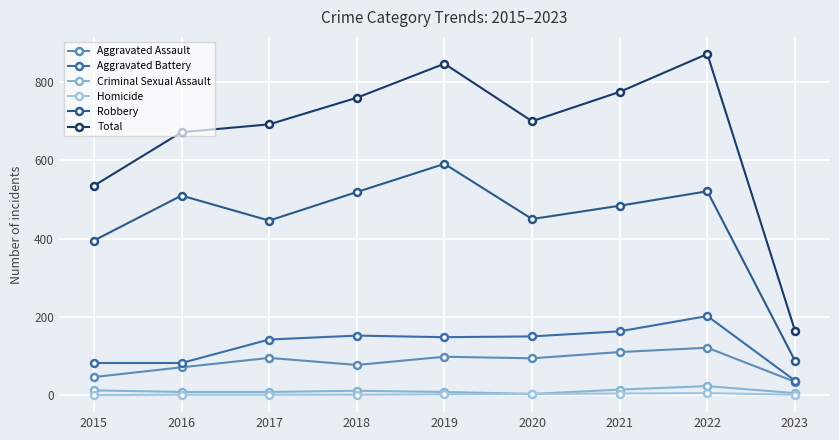

What are all the series names shown in the legend?

Aggravated Assault, Aggravated Battery, Criminal Sexual Assault, Homicide, Robbery, Total